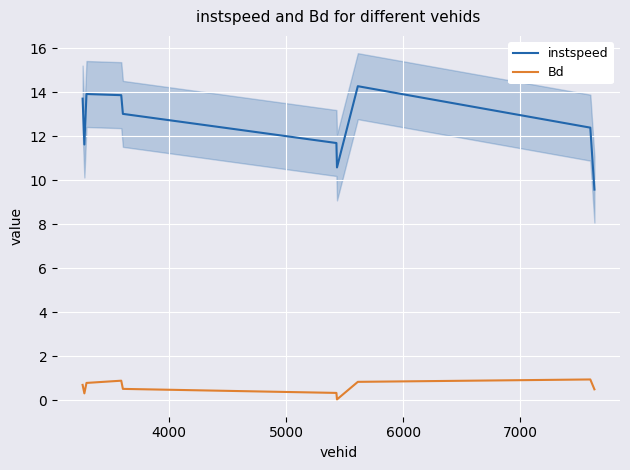

What is the lowest value of the instspeed series?

9.6